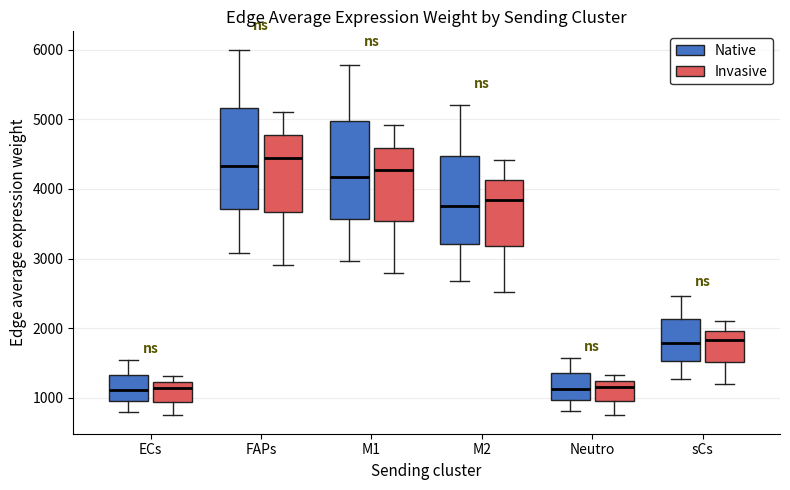

Where does the upper whisker of the box for ECs (Native) end on the y-axis? The values are not printed on the chart, so give them approximately, as read against the axis.

1500